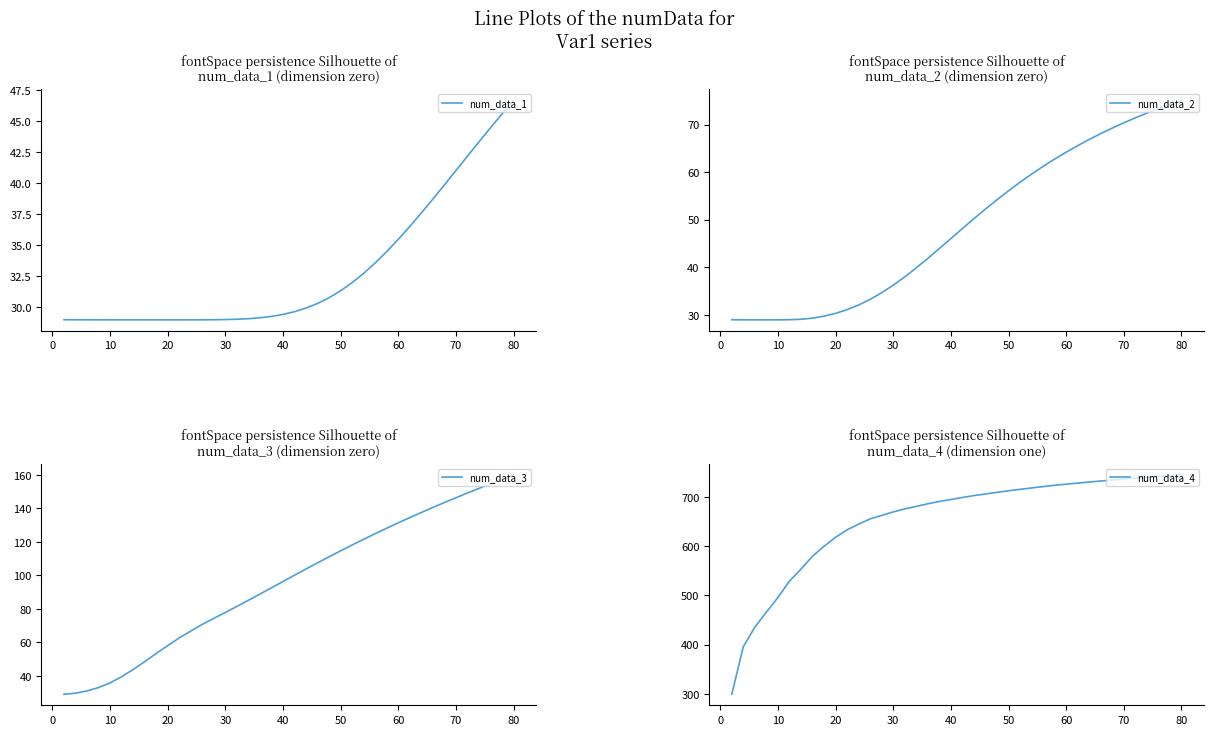

Does the chart have visible grid lines?

No